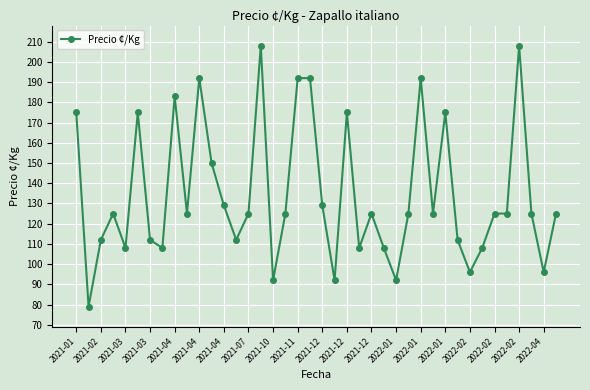

How many lines are shown in the chart?

1